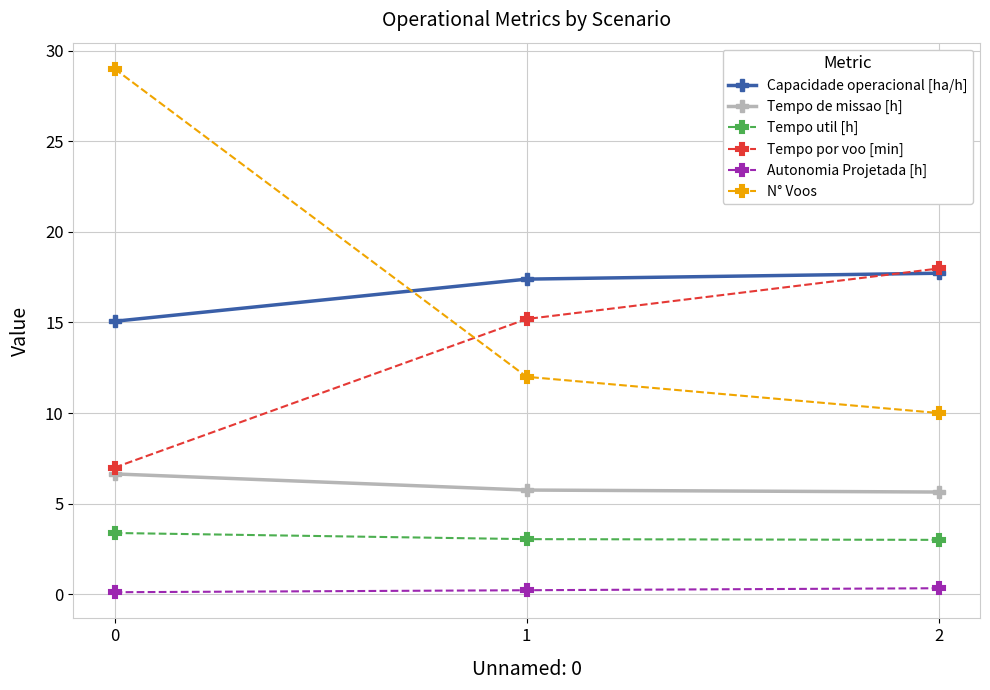

What value does the Autonomia Projetada [h] series have at 2?

0.3